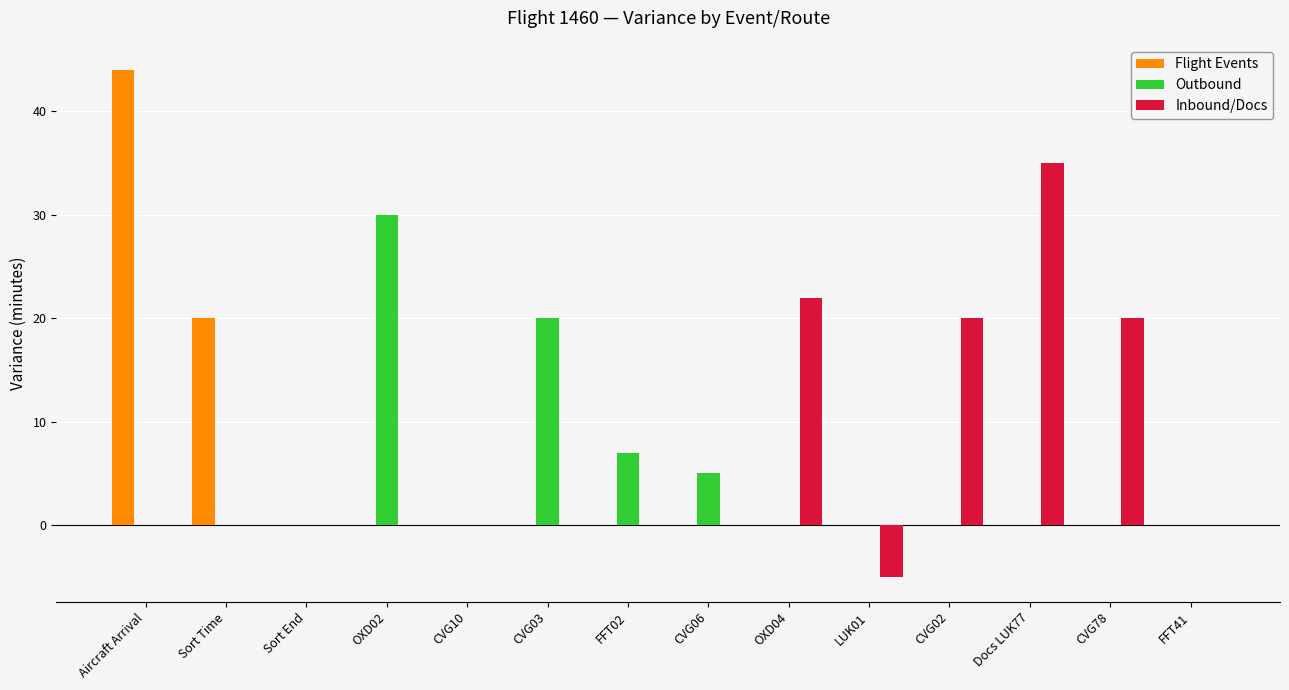

Reading left to right, list all the values displayed in this chart.

Flight Events: Aircraft Arrival=44	Sort Time=20	Sort End=0	OXD02=0	CVG10=0	CVG03=0	FFT02=0	CVG06=0	OXD04=0	LUK01=0	CVG02=0	Docs LUK77=0	CVG78=0	FFT41=0
Outbound: Aircraft Arrival=0	Sort Time=0	Sort End=0	OXD02=30	CVG10=0	CVG03=20	FFT02=7	CVG06=5	OXD04=0	LUK01=0	CVG02=0	Docs LUK77=0	CVG78=0	FFT41=0
Inbound/Docs: Aircraft Arrival=0	Sort Time=0	Sort End=0	OXD02=0	CVG10=0	CVG03=0	FFT02=0	CVG06=0	OXD04=22	LUK01=-5	CVG02=20	Docs LUK77=35	CVG78=20	FFT41=0